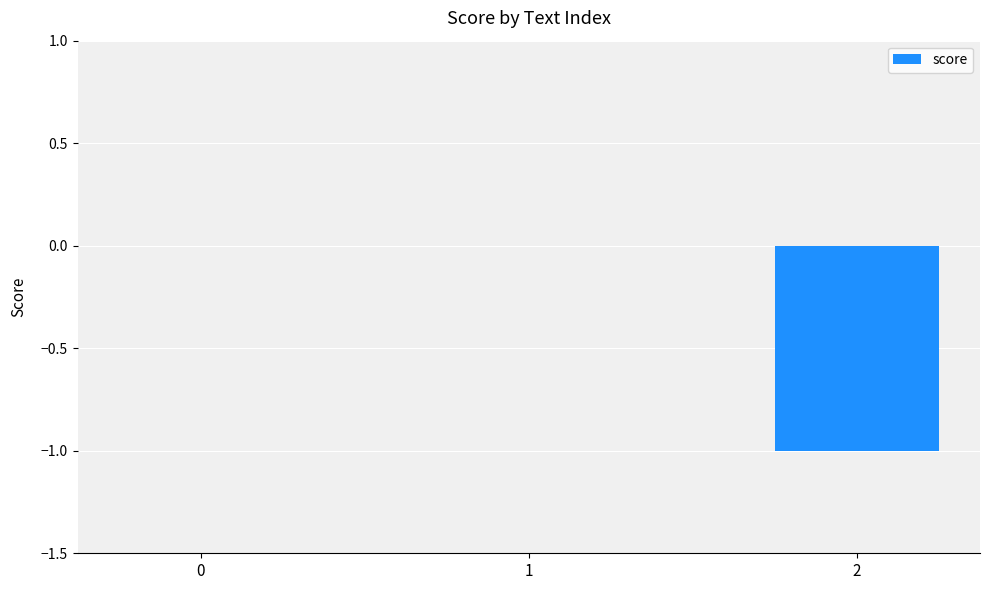

Count the number of categories in the chart.

3